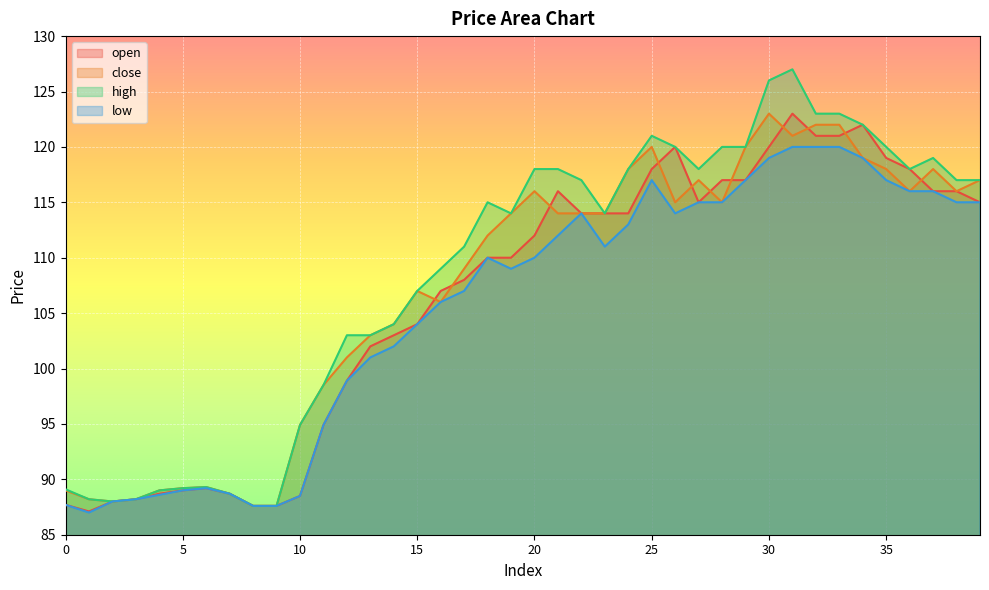

True or false: close and low intersect in this chart.

False